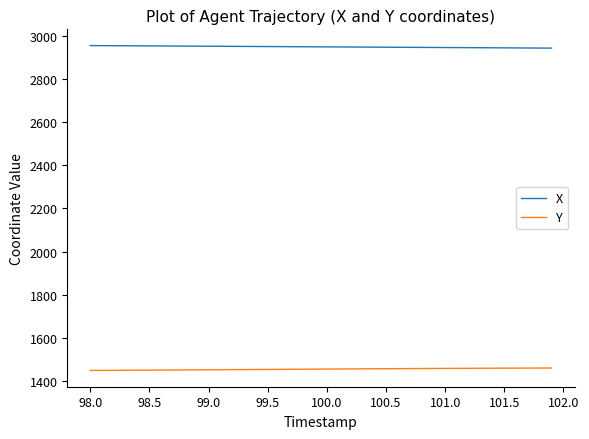

List the series in order of their overall mean, lowest first.

Y, X